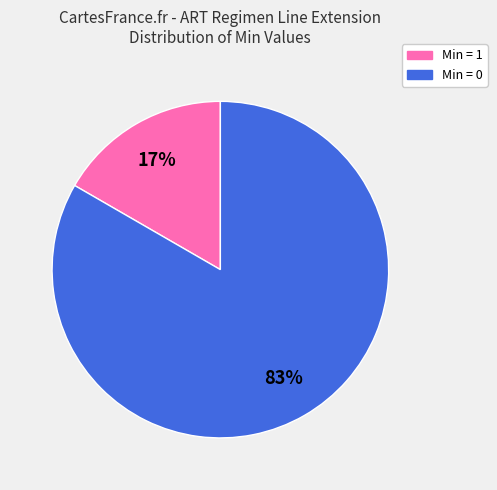

Is there a majority slice in this chart?

Yes